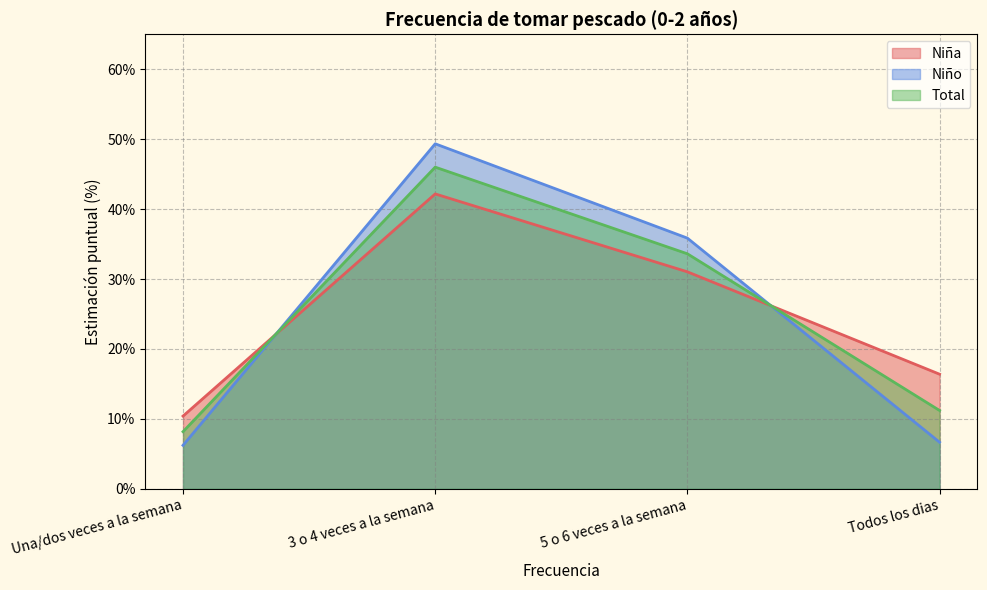

Does the chart display data point markers on the line(s)?

No